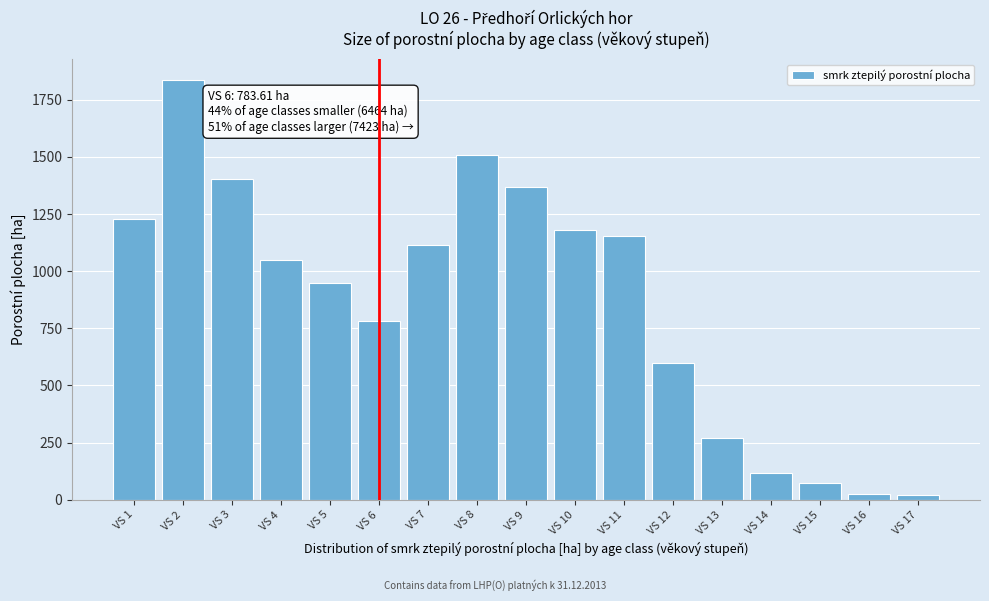

Which has a higher value, VS 9 or VS 1?

VS 9